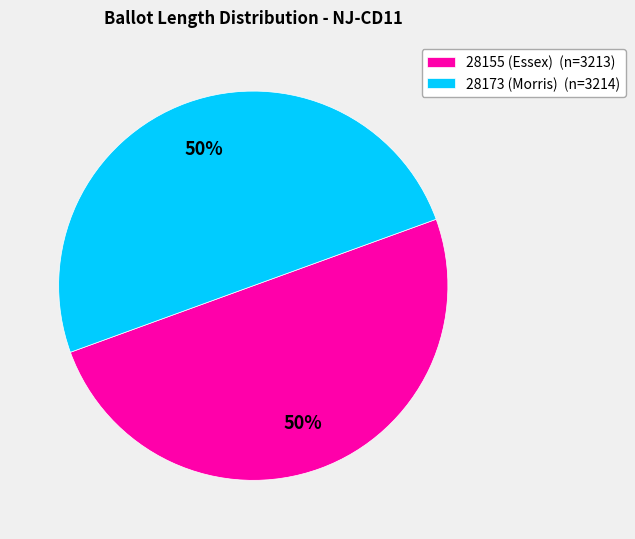

What is the ratio of the value at 28173 (Morris) (n=3214) to the value at 28155 (Essex) (n=3213)?

1.0